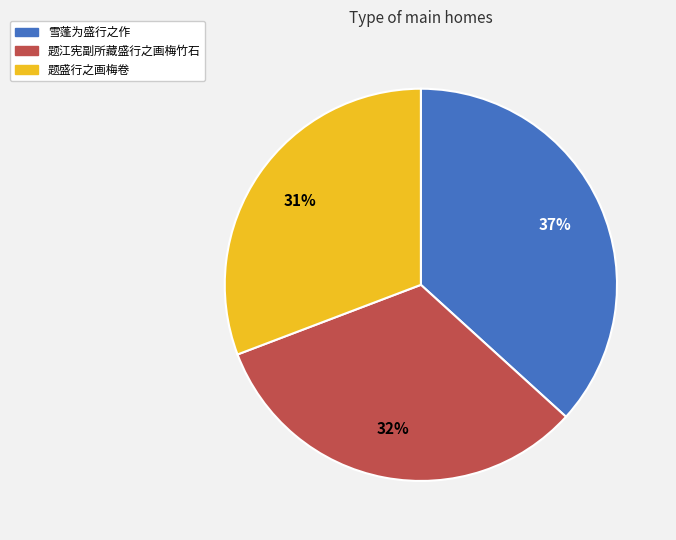

Approximately how many times larger is the value at 题盛行之画梅卷 compared to 雪蓬为盛行之作?

0.8